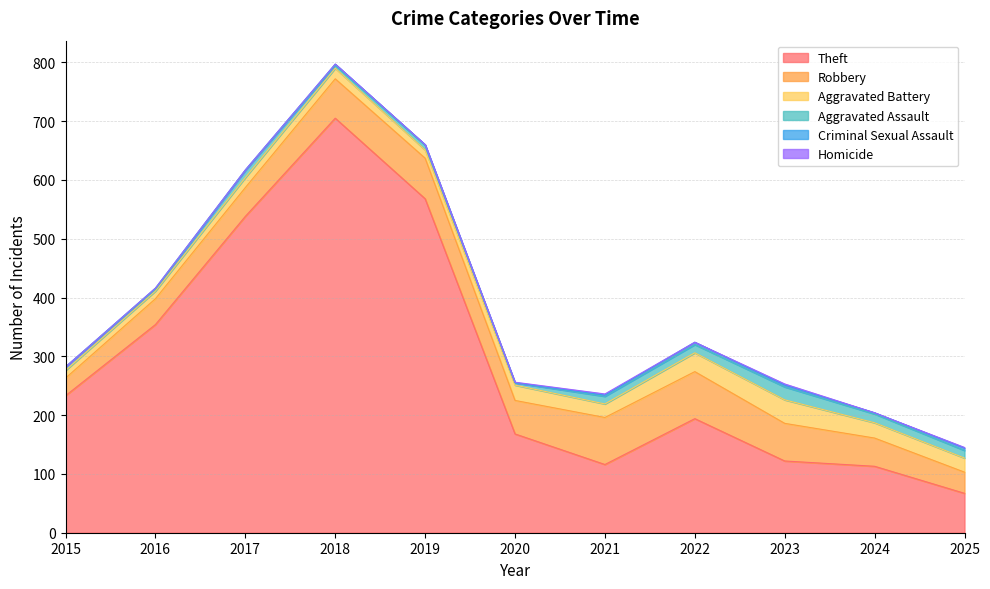

The value of Aggravated Battery at 2025 is 24. True or false?

True